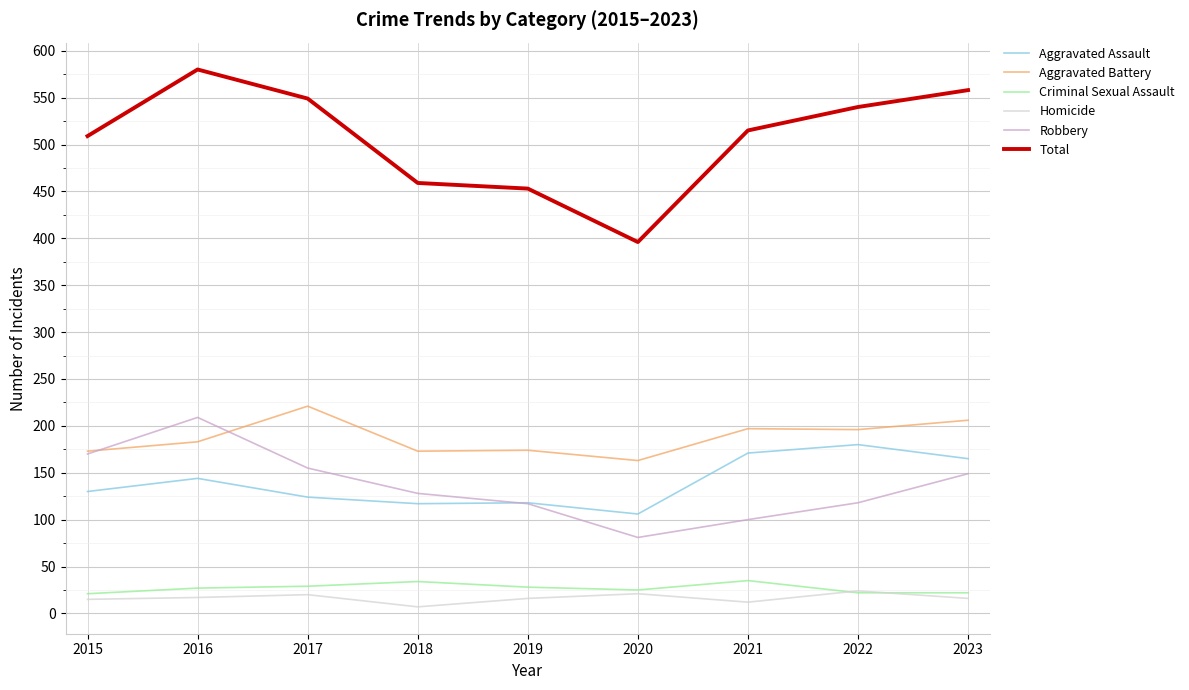

Is the value of Robbery at 2015 greater than the value of Total at 2022?

No